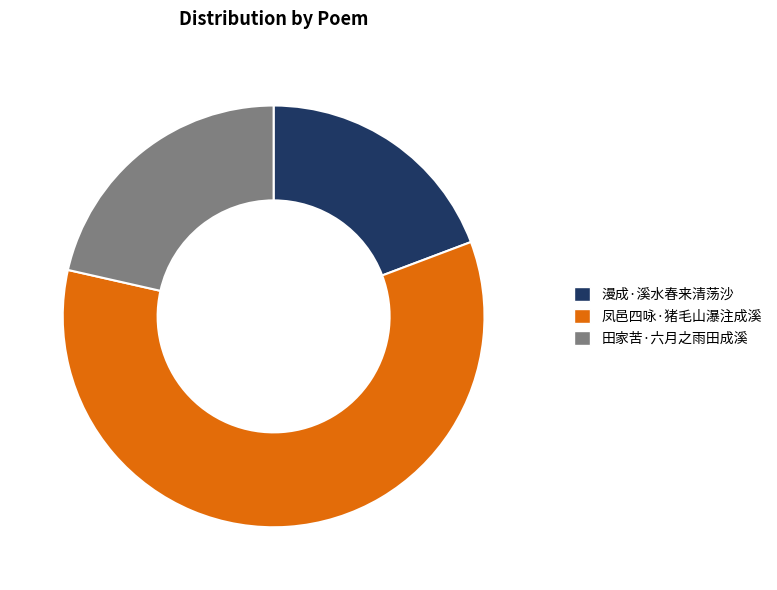

Which slice is the smallest?

漫成·溪水春来清荡沙